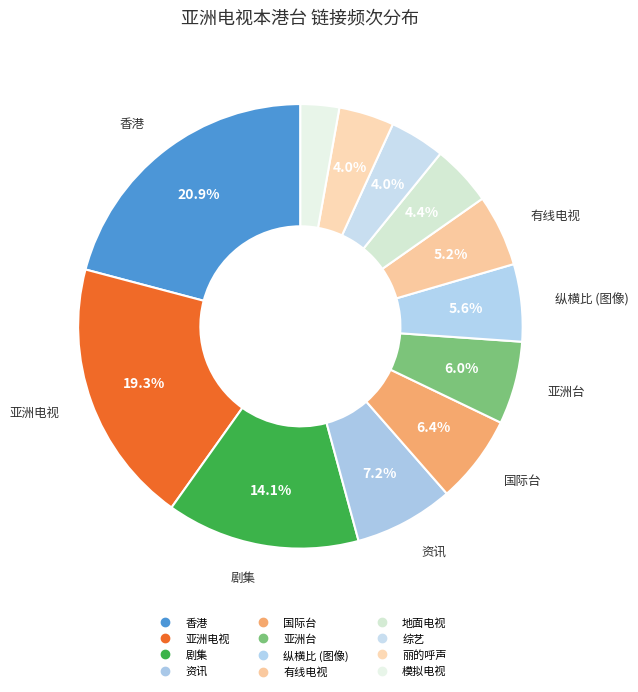

How many segments does this pie chart have?

12